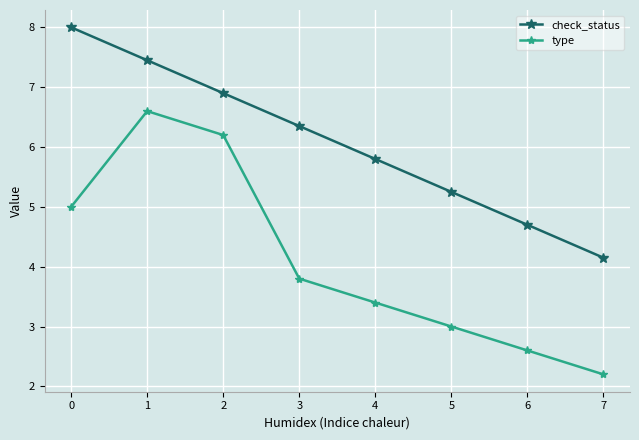

What is the total value across all series at 0?

13.0